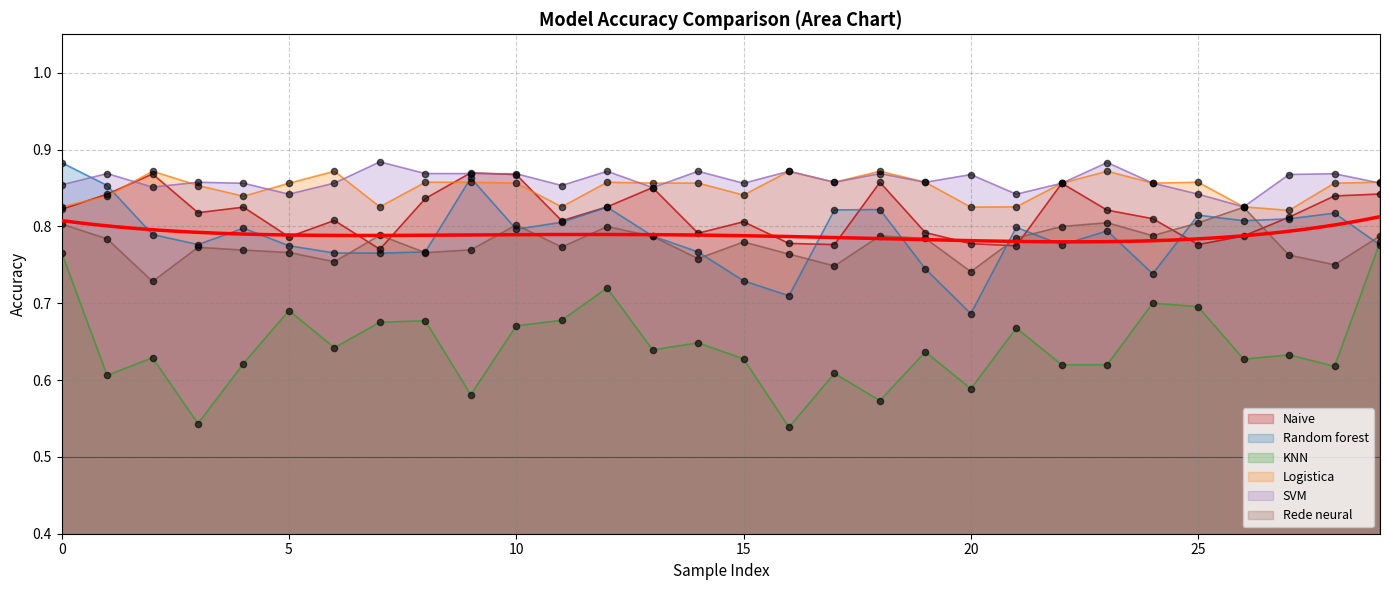

Which series has the largest Y range (max minus min)?

KNN